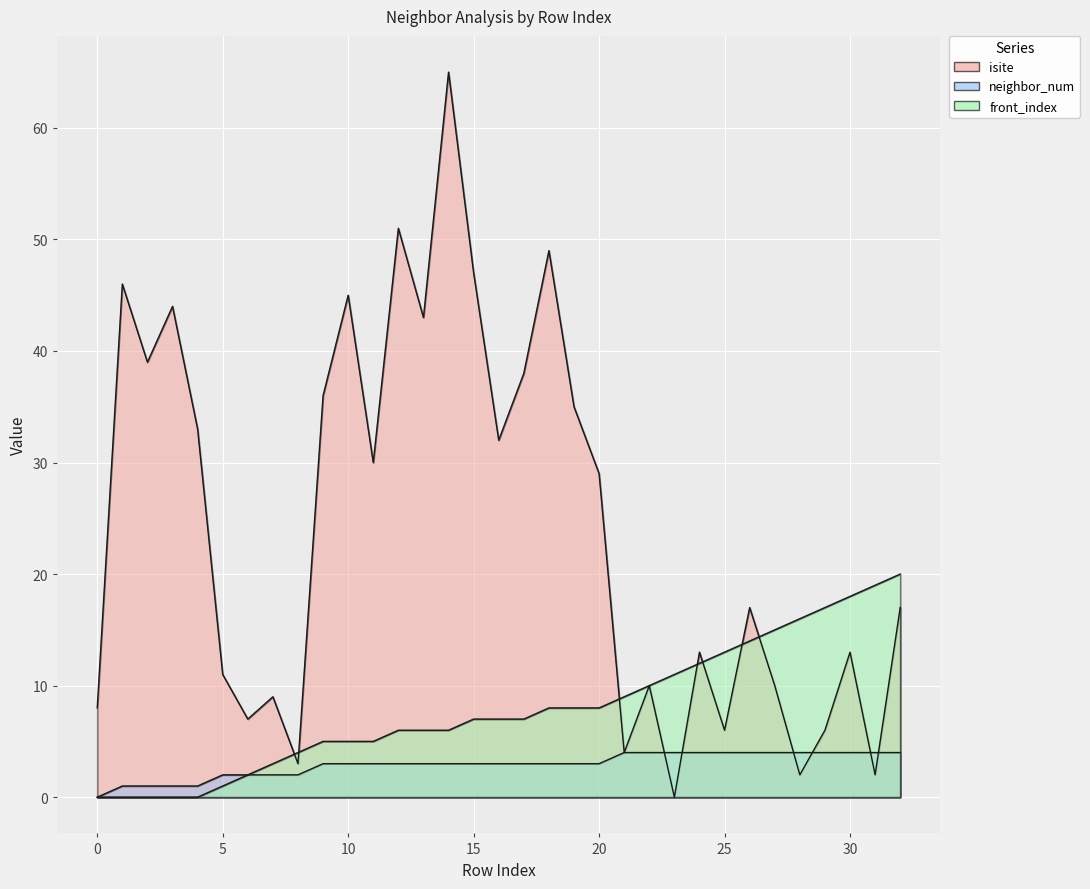

Between 2 and 20, which series saw the biggest shift?

isite